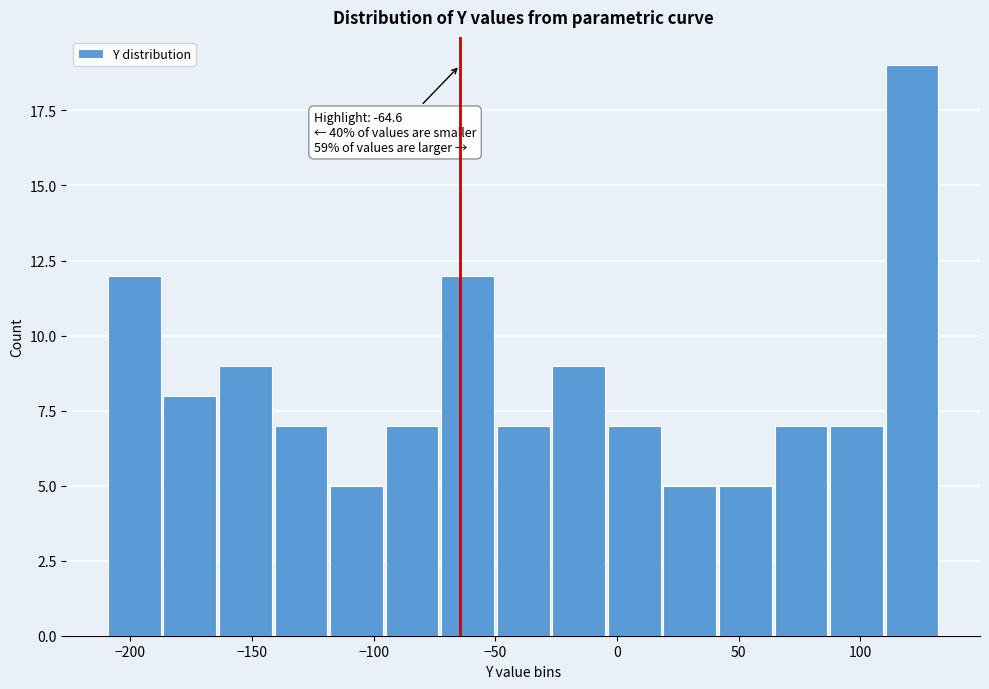

Which range on the x-axis has the tallest bar?

110 to 135